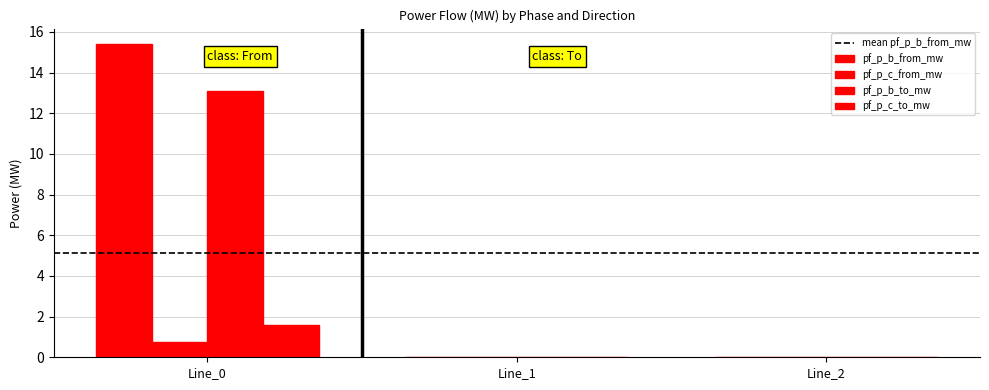

Rank the categories by pf_p_c_from_mw value from lowest to highest.

Line_1, Line_2, Line_0